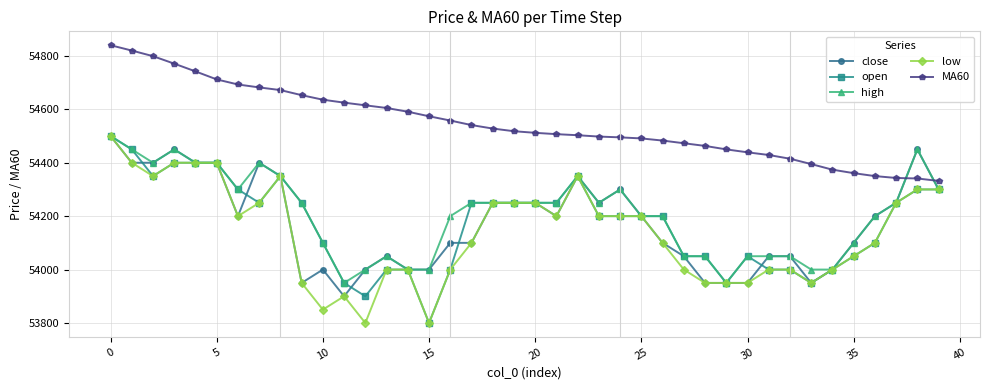

True or false: high has more than 1 interior local peaks.

True